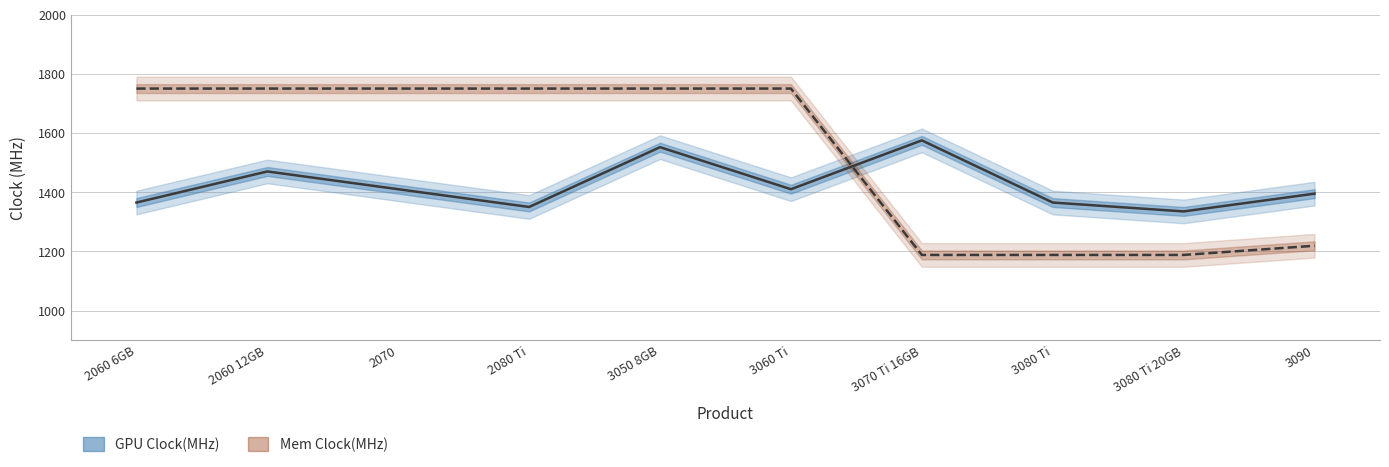

The Mem Clock(MHz) series shows 514 at 3090. True or false?

False